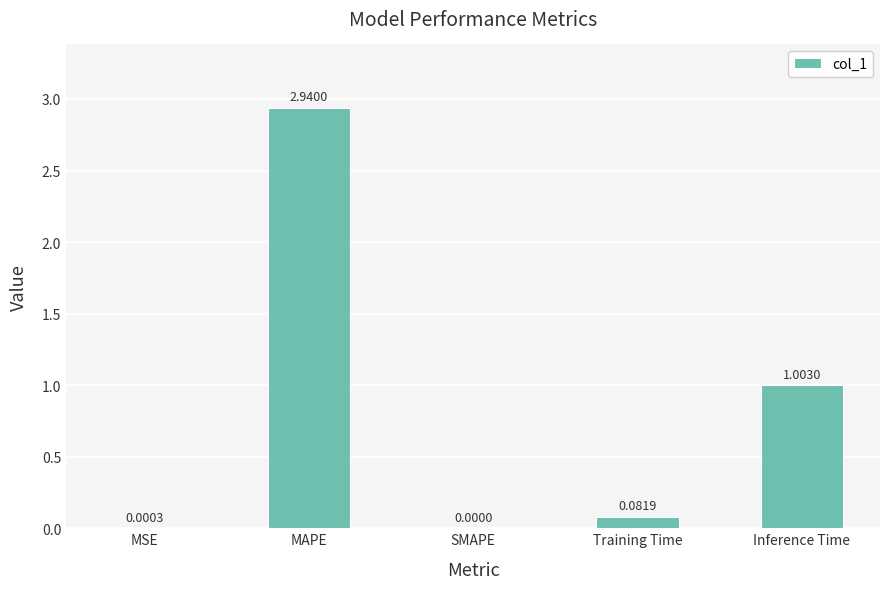

At which category does the chart reach its peak across all series?

MAPE